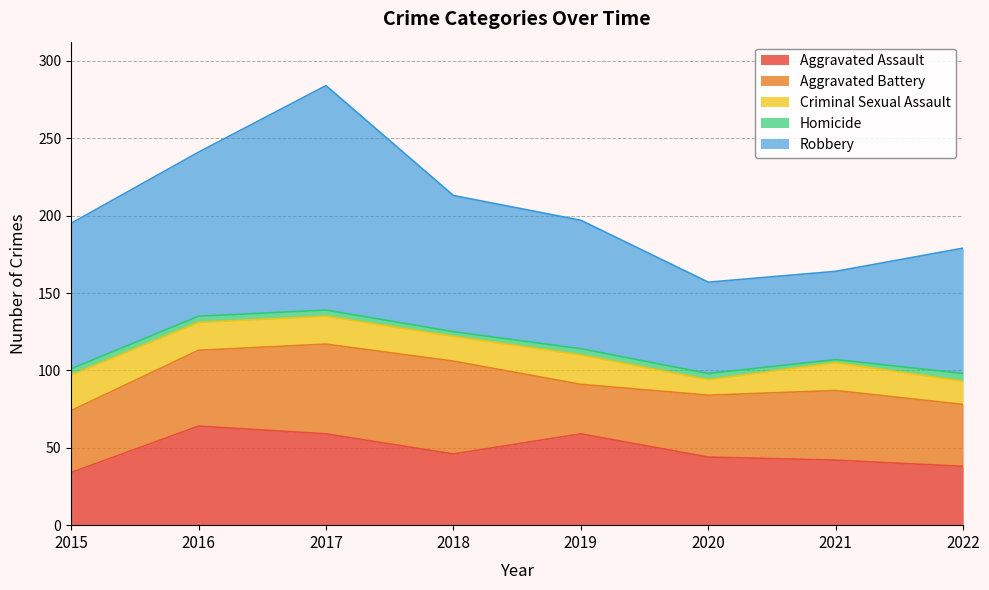

Does the chart display data point markers on the line(s)?

No